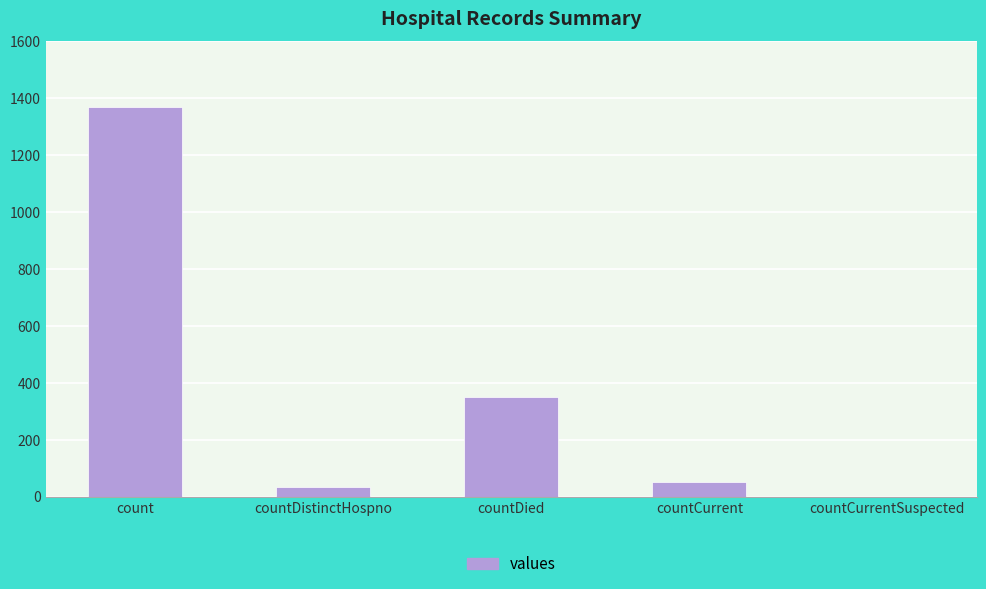

Reading right to left, transcribe all the data shown in this chart.

countCurrentSuspected=0	countCurrent=52	countDied=349	countDistinctHospno=33	count=1371